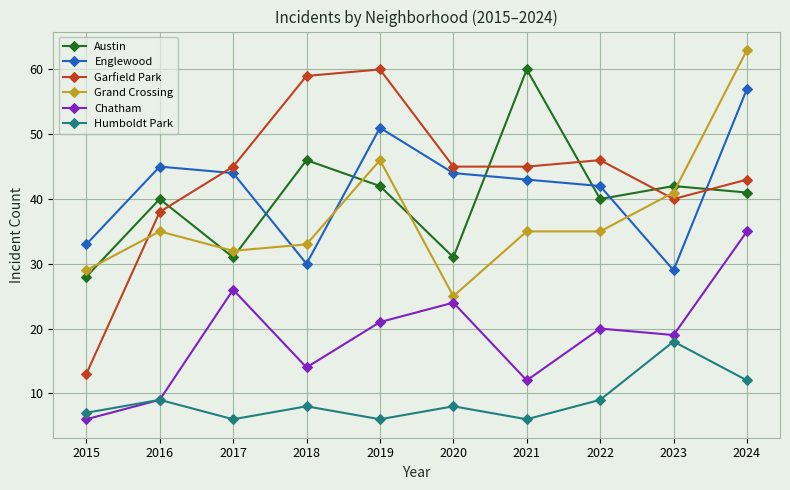

What is the difference between the highest and lowest values at 2015?

27